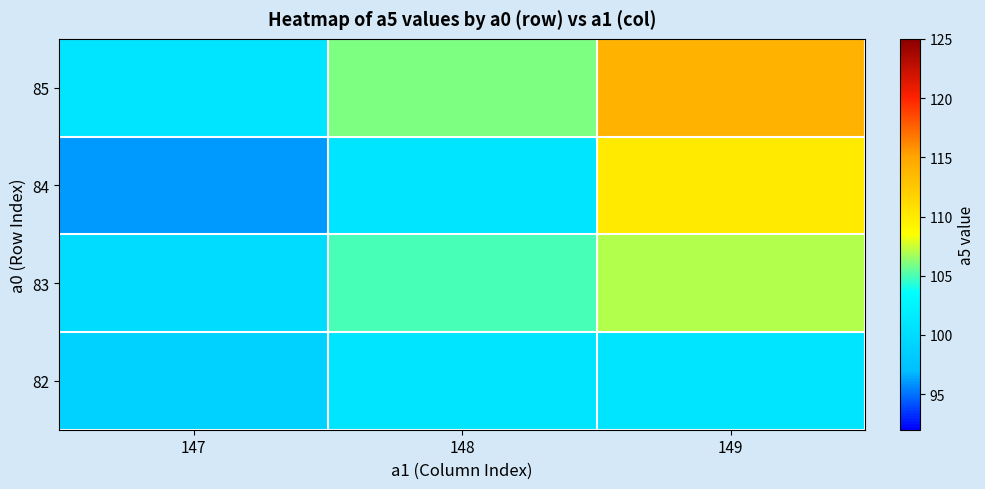

What is the spread (max minus min) of values at 147?

5